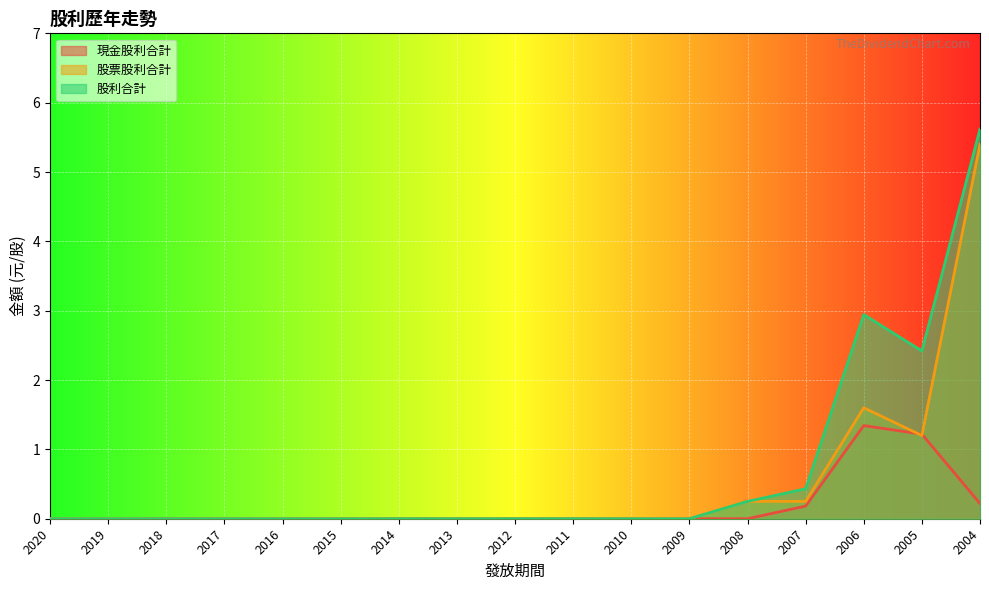

Where is 股票股利合計 nearest to the value 2?

2006